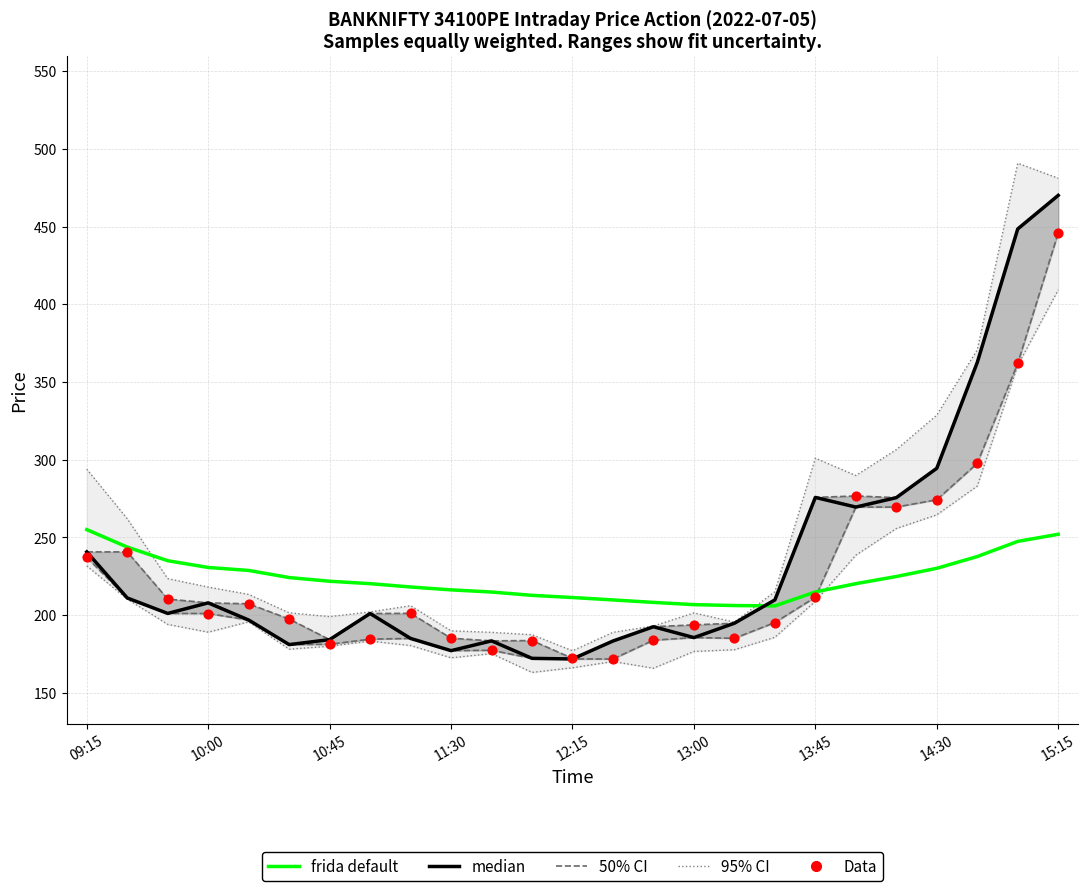

Is the value of frida default at 15:15 greater than the value of median at 11:30?

Yes